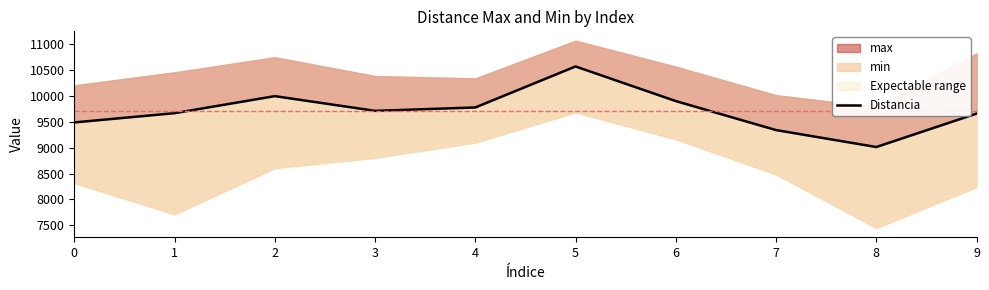

What is the average value?

9710.6